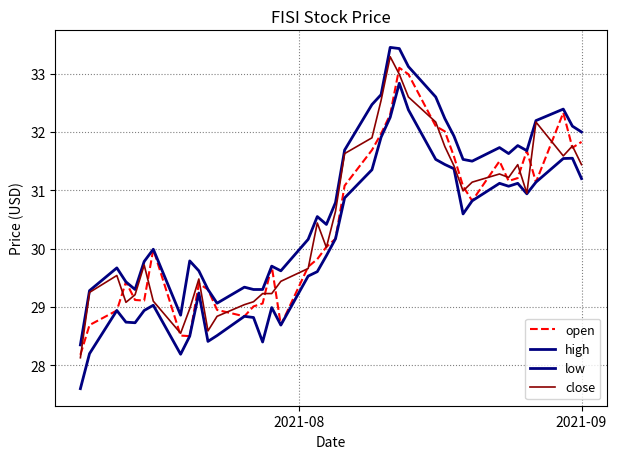

How many lines are shown in the chart?

4